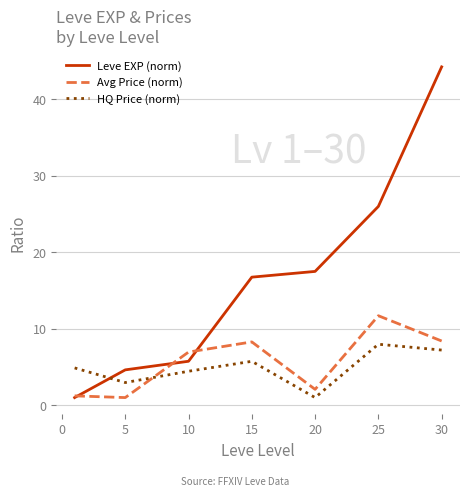

How many intersections are there between HQ Price (norm) and Avg Price (norm)?

1